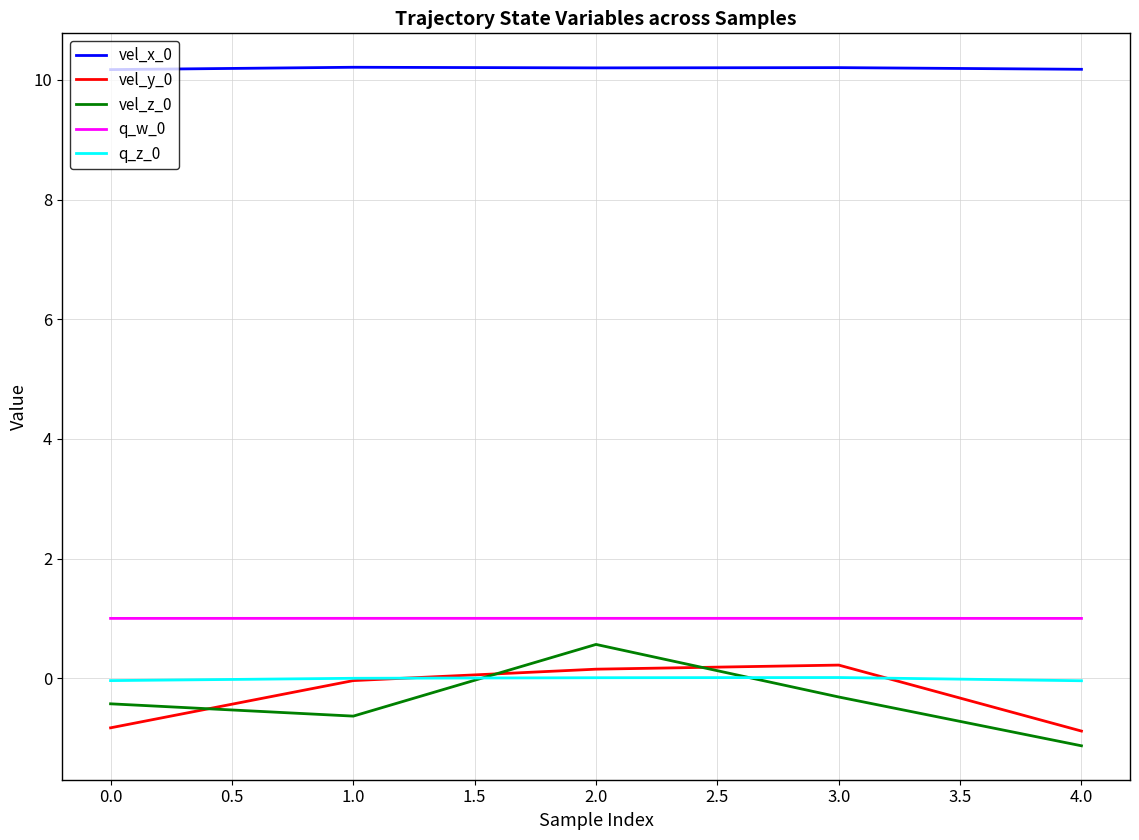

The vel_x_0 series shows 15.8 at 3.0. True or false?

False